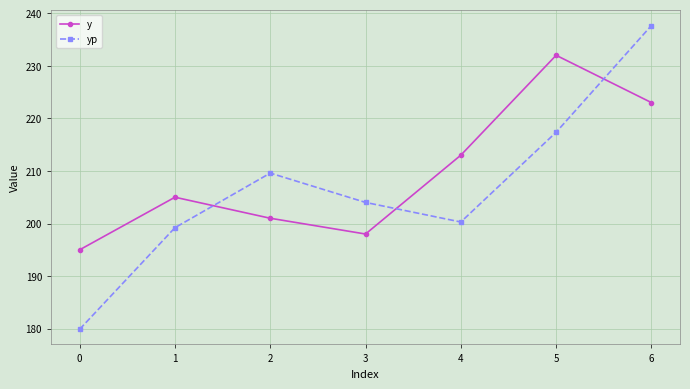

True or false: y and yp cross at least once.

True